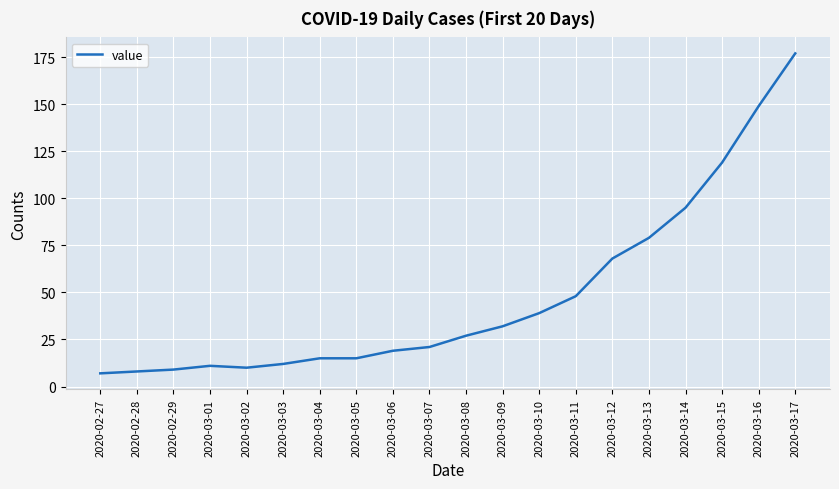

What is the change in value from 2020-03-08 to 2020-03-09?

+5